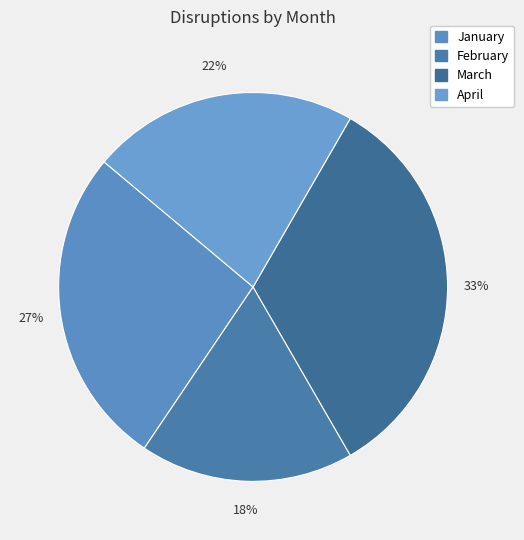

Is there any slice that represents more than half of the pie?

No